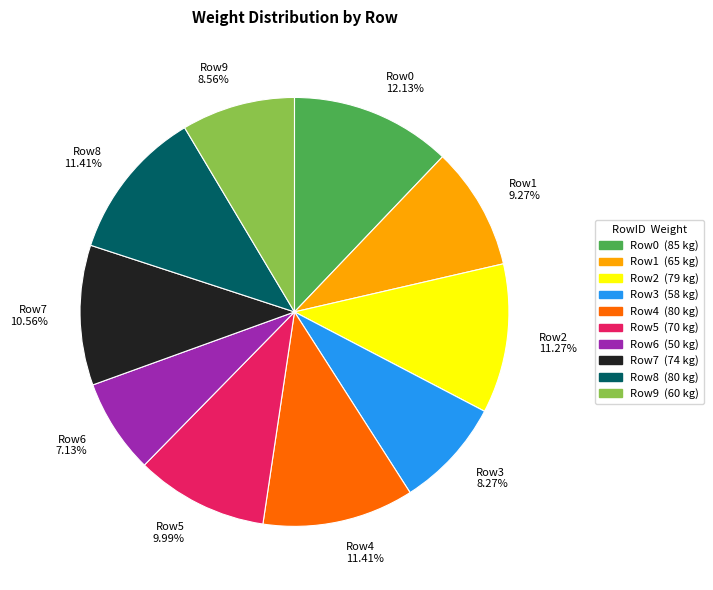

Do Row3 8.27% and Row1 9.27% together represent more than half of the pie?

No